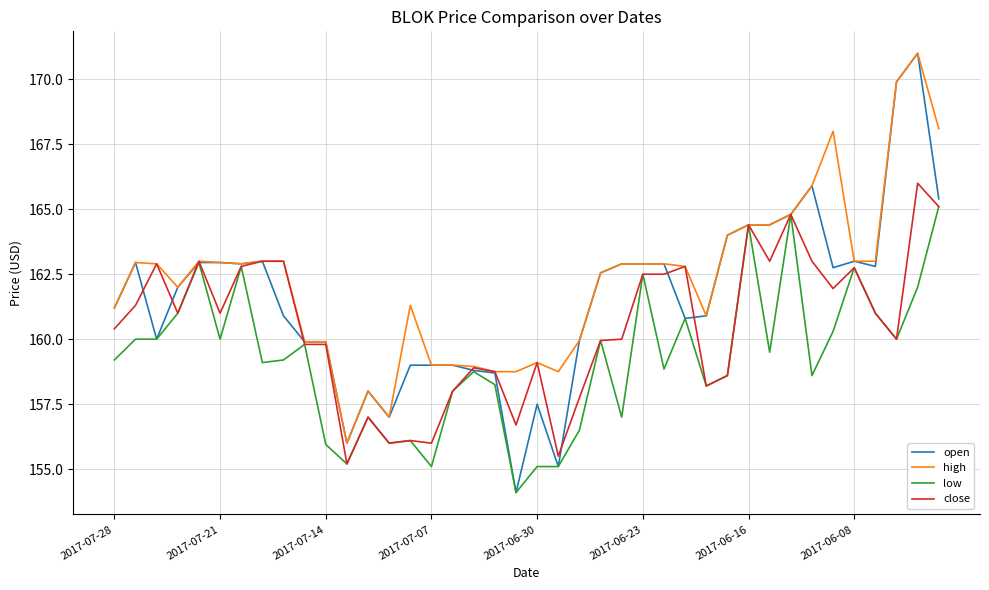

Rank the series by their average value, from highest to lowest.

high, open, close, low